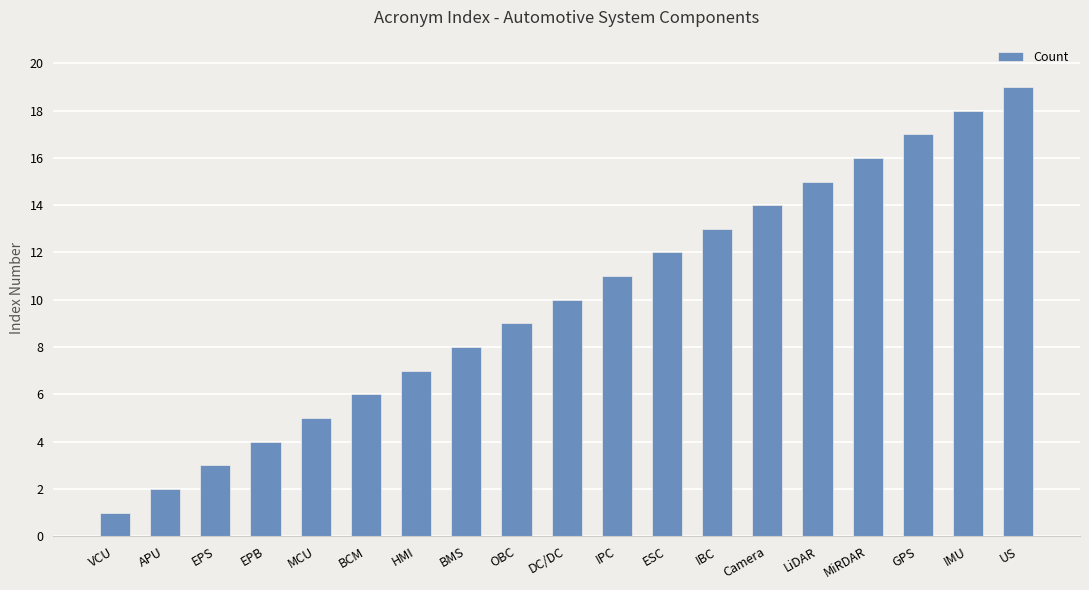

Reading right to left, transcribe all the data shown in this chart.

19	18	17	16	15	14	13	12	11	10	9	8	7	6	5	4	3	2	1